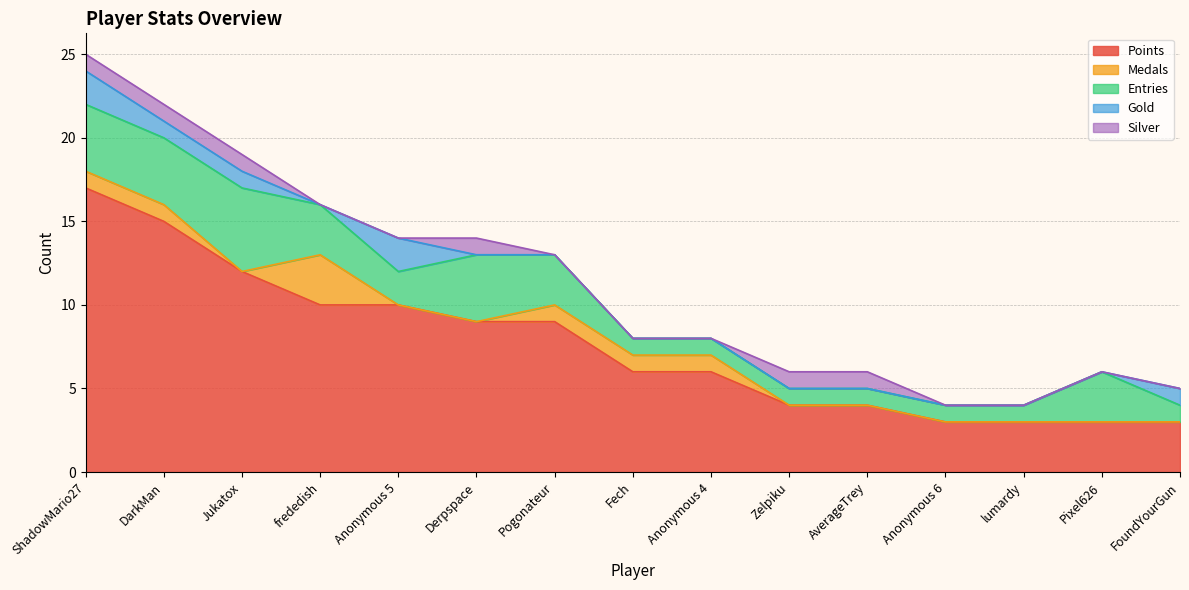

How many data points does each series have?

15